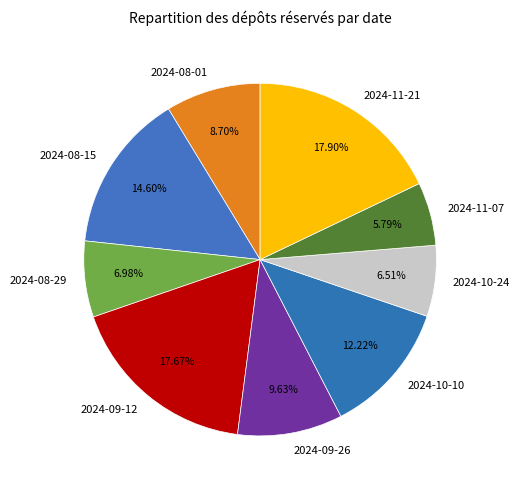

Which category has the smallest portion of the pie?

2024-11-07